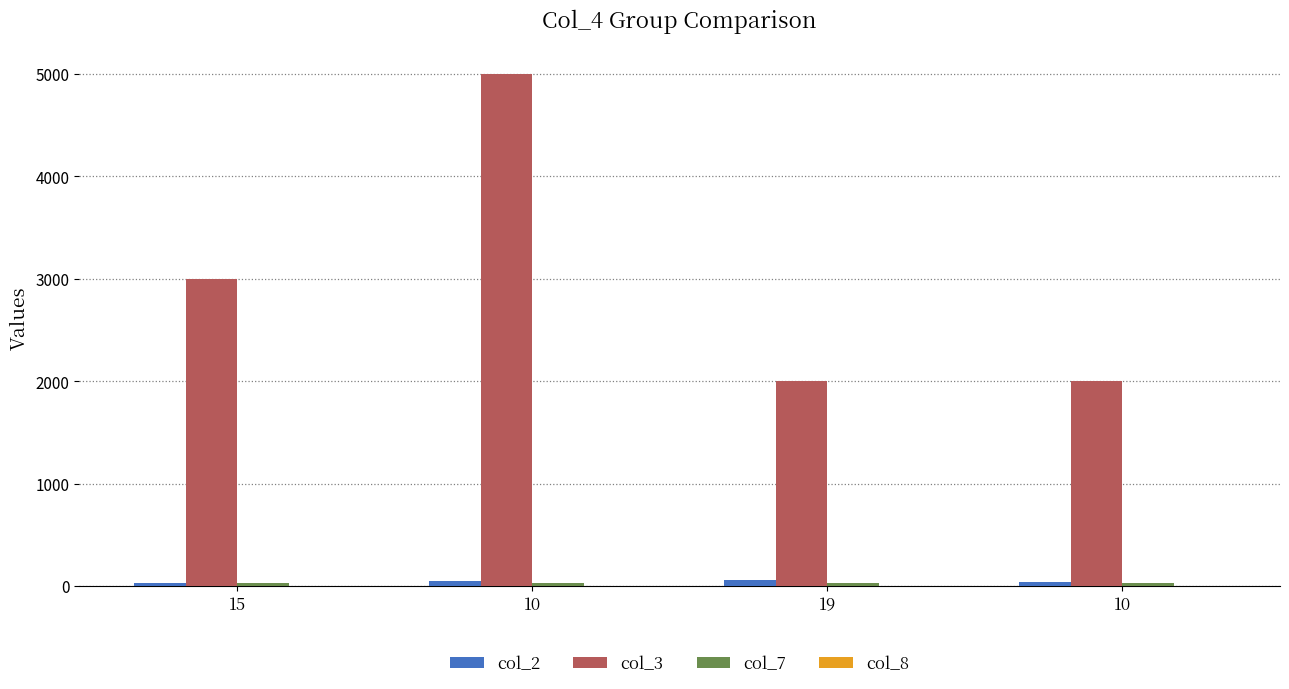

Are the bars horizontal?

No